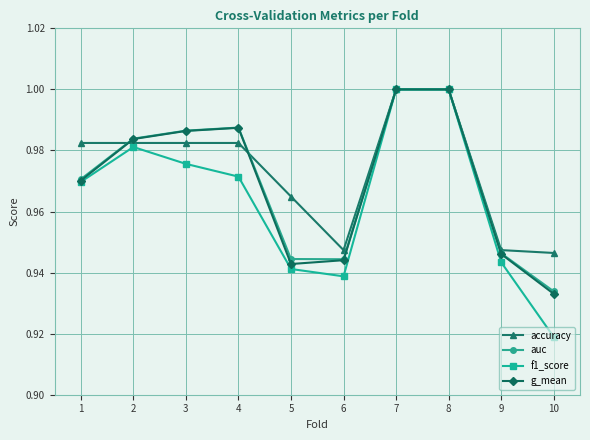

At which category does the chart reach its minimum across all series?

10